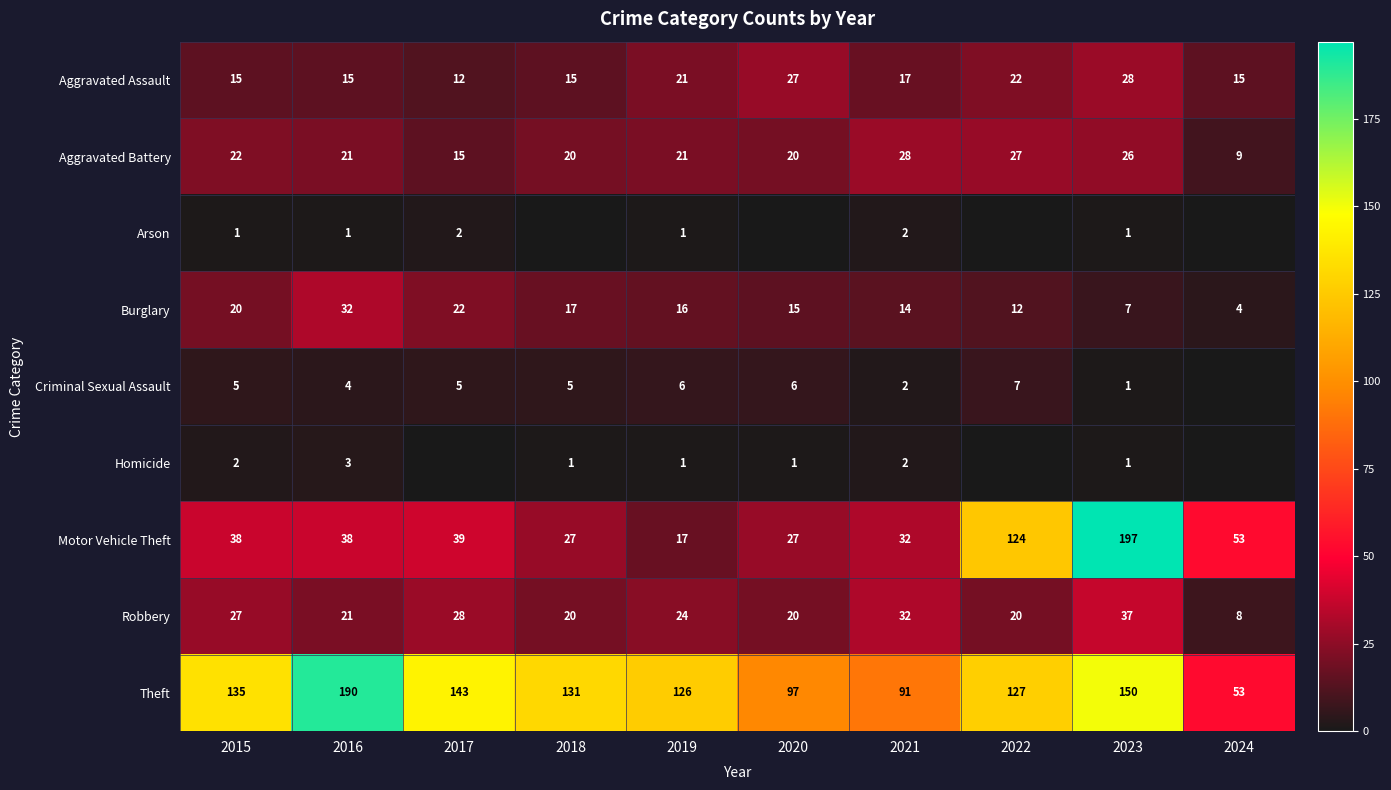

What is the difference between the maximum and minimum values in the Aggravated Assault series?

16